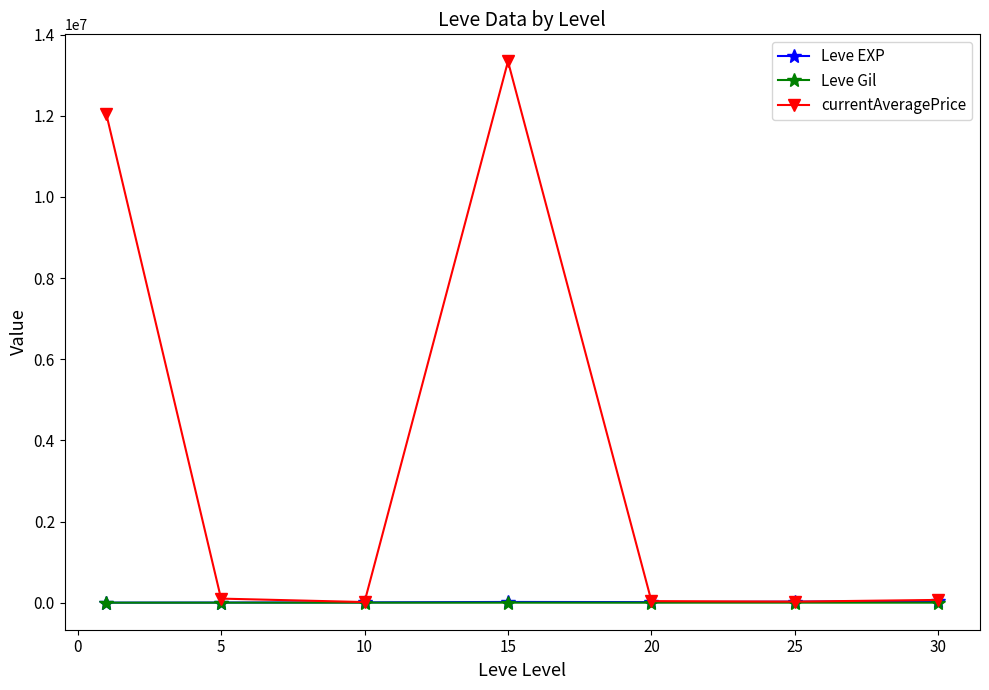

At how many categories does at least one series exceed 5568753?

2